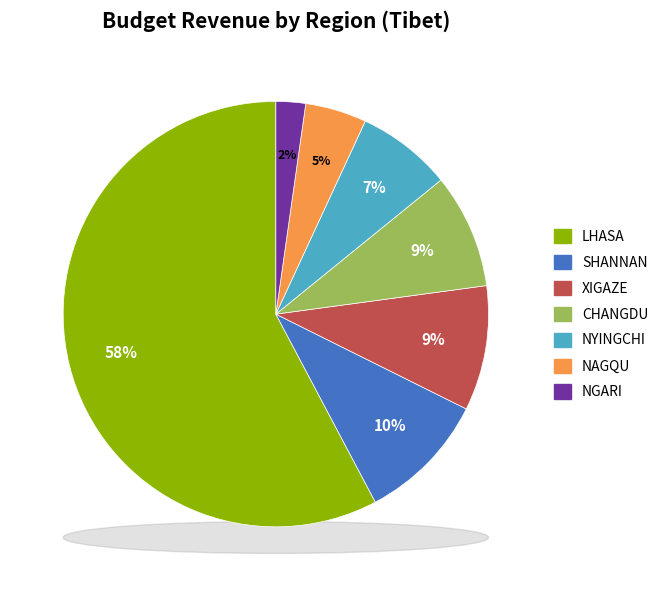

To the nearest percent, what percentage of the pie is Xigaze?

9%